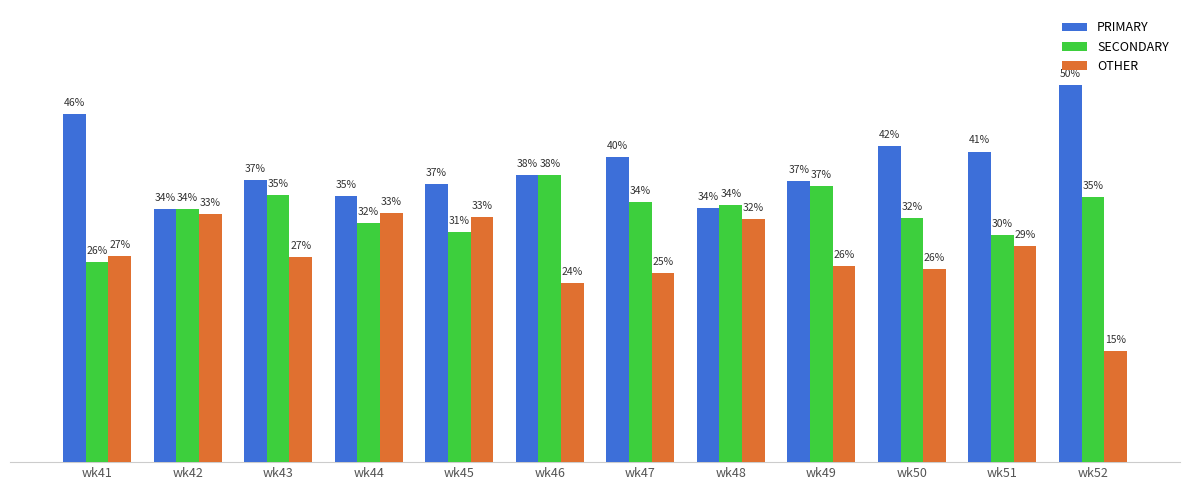

Which series has the largest range (max minus min)?

OTHER